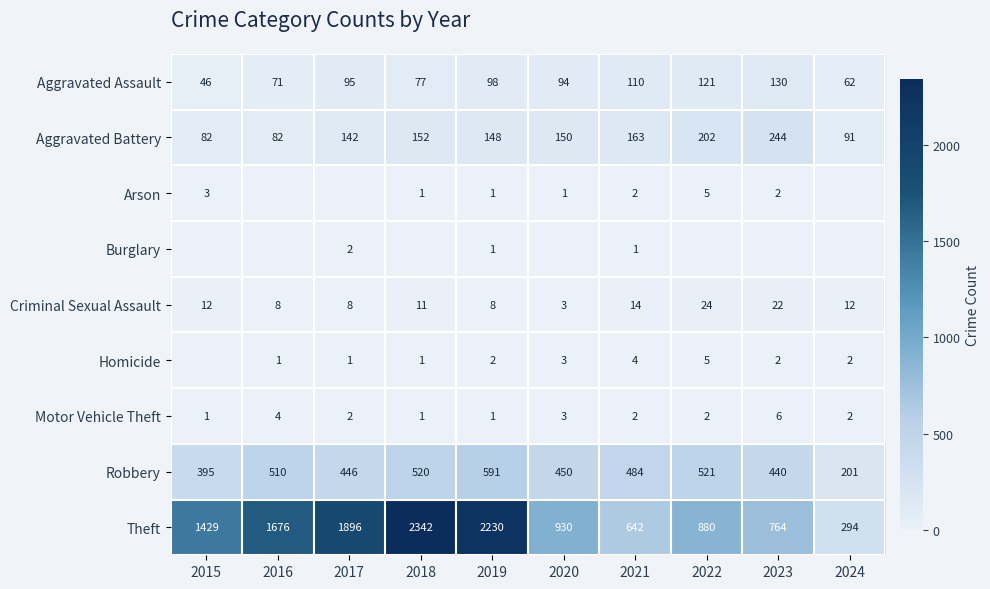

The value of Motor Vehicle Theft at 2018 is 2. True or false?

False